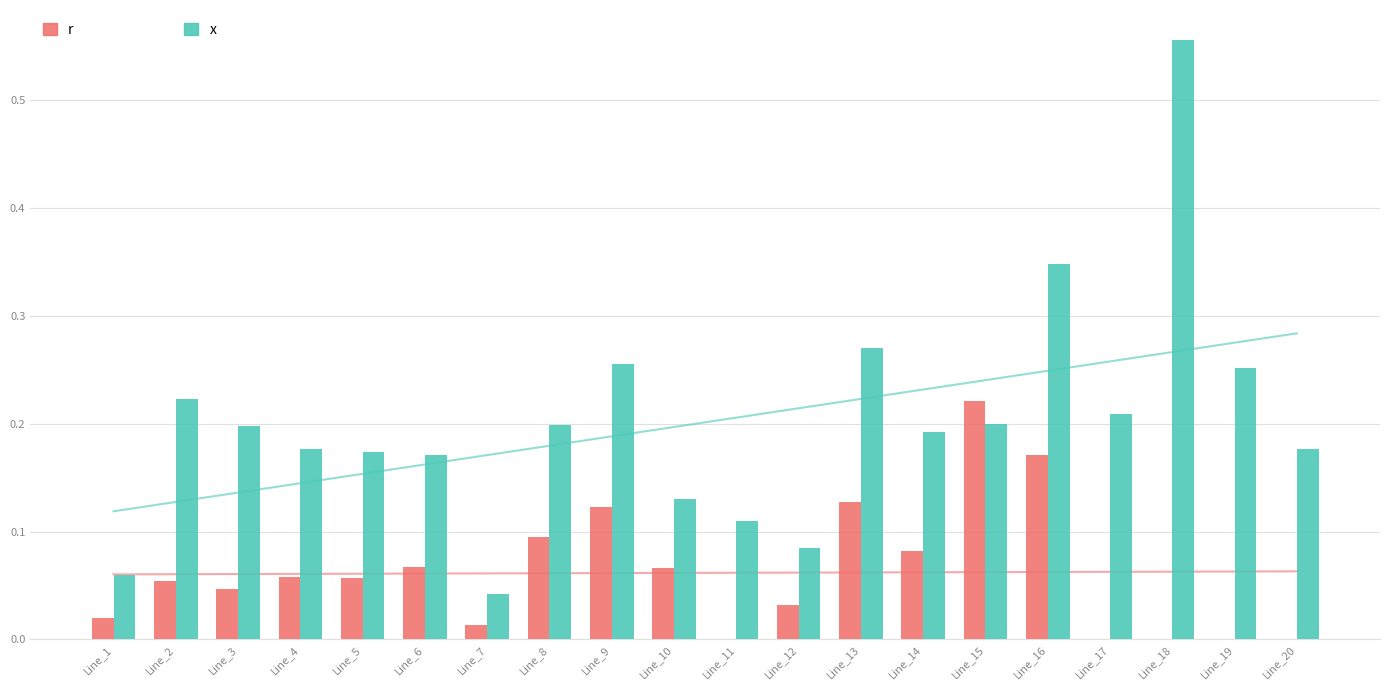

What is the difference between the highest and lowest values at Line_4?

0.1